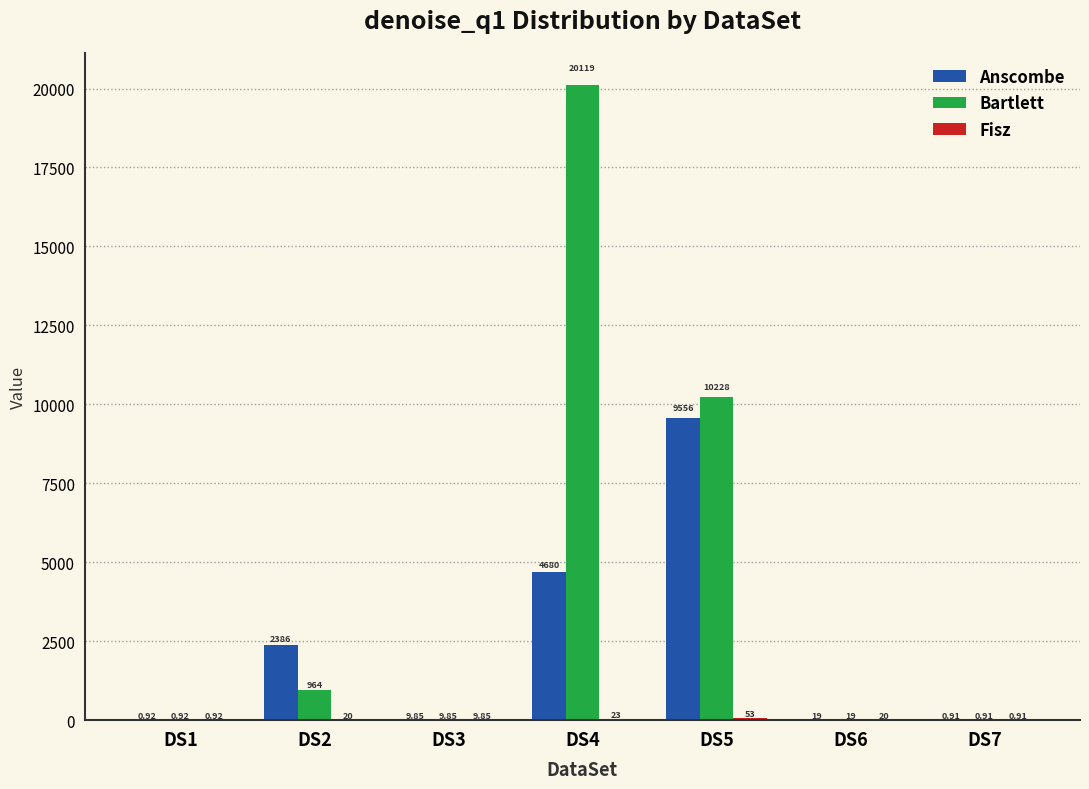

What is the sum of all Bartlett values?

31342.0